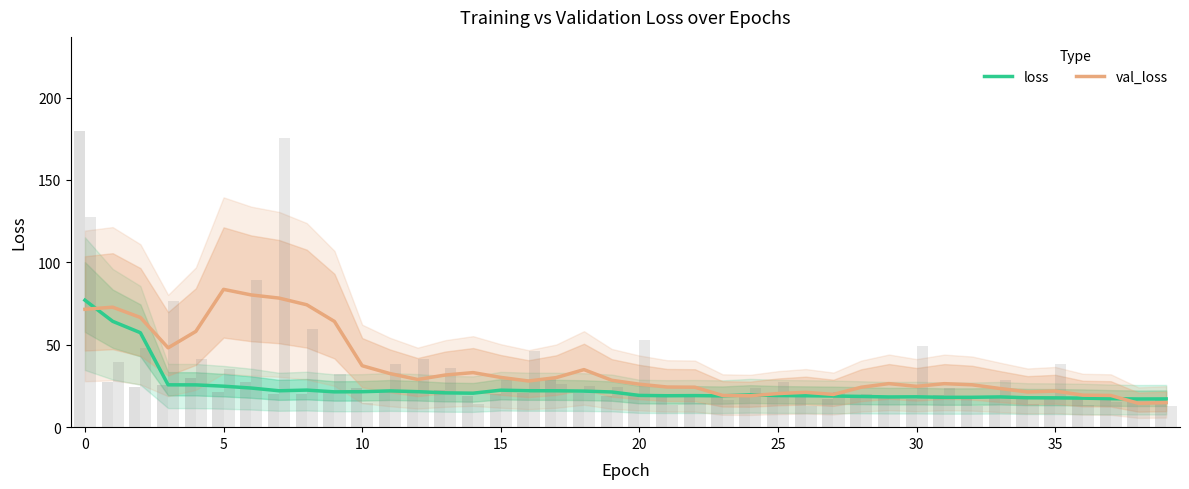

Rank the series at 17 from highest to lowest value.

val_loss, loss